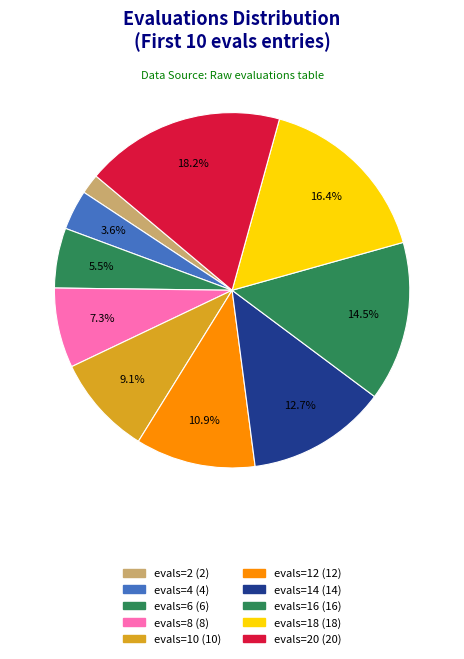

Rank the categories by value from highest to lowest.

evals=20, evals=18, evals=16, evals=14, evals=12, evals=10, evals=8, evals=6, evals=4, evals=2